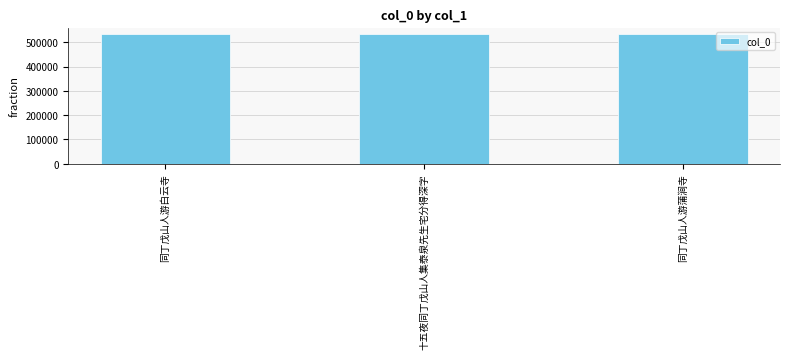

What is the sum of the values at 同丁戊山人游蒲涧寺 and 十五夜同丁戊山人集泰泉先生宅分得深字?

1066508